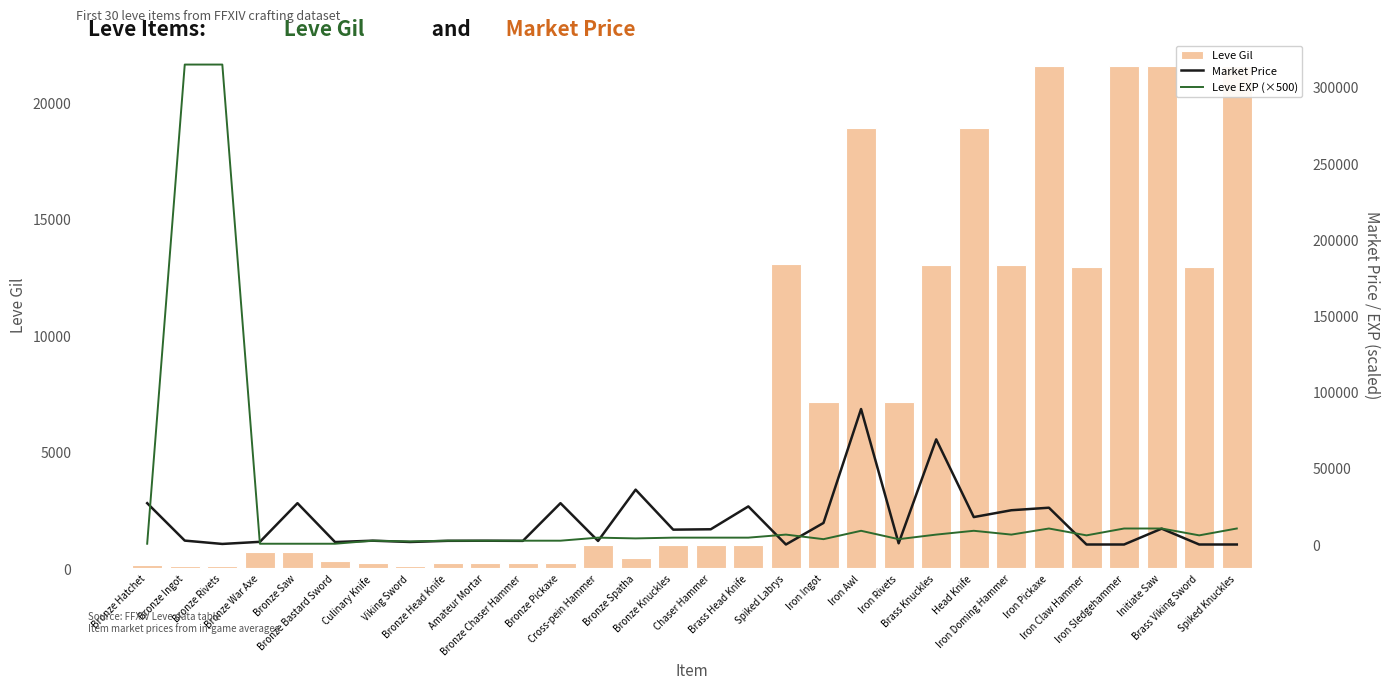

What is the total value across all series at Bronze Hatchet?

27788